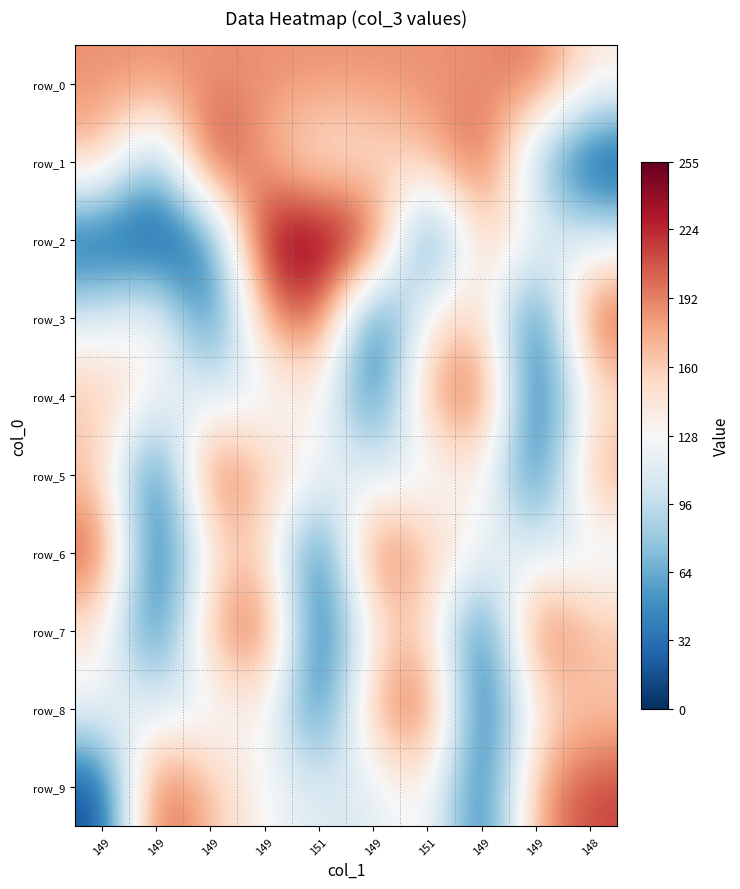

At 151, list the series in order from largest to smallest.

row_2, row_3, row_0, row_4, row_1, row_5, row_9, row_8, row_6, row_7